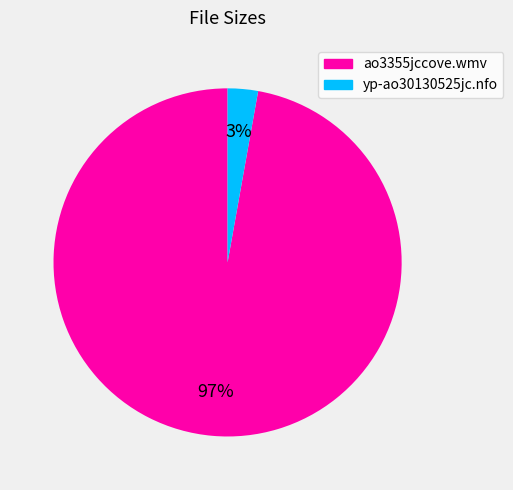

To the nearest percent, what is the average slice percentage?

50%